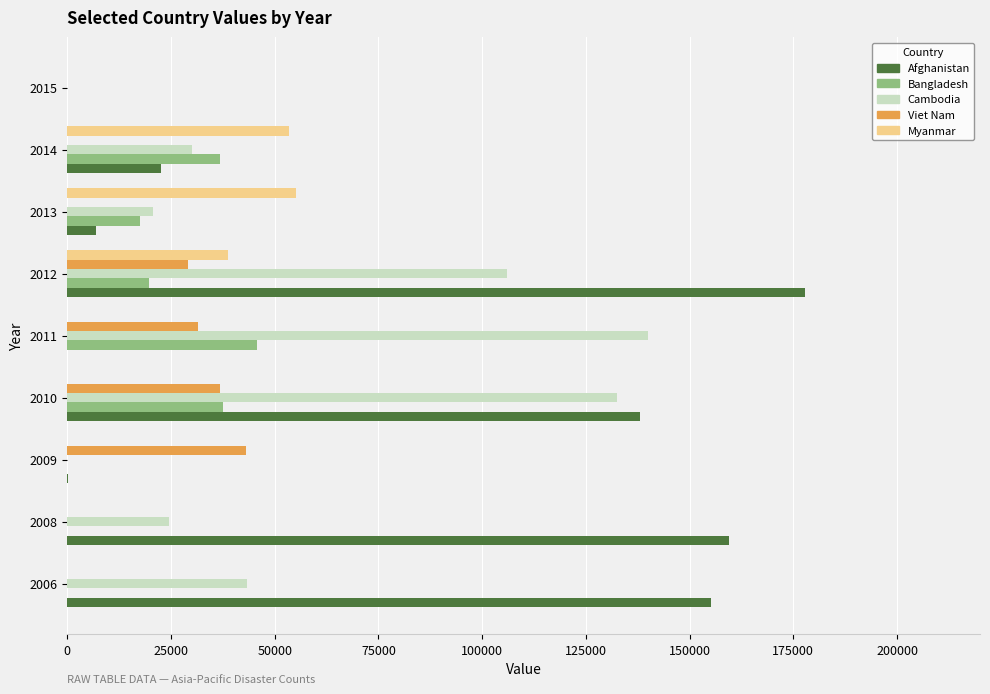

What is the maximum value shown in the chart?

177827